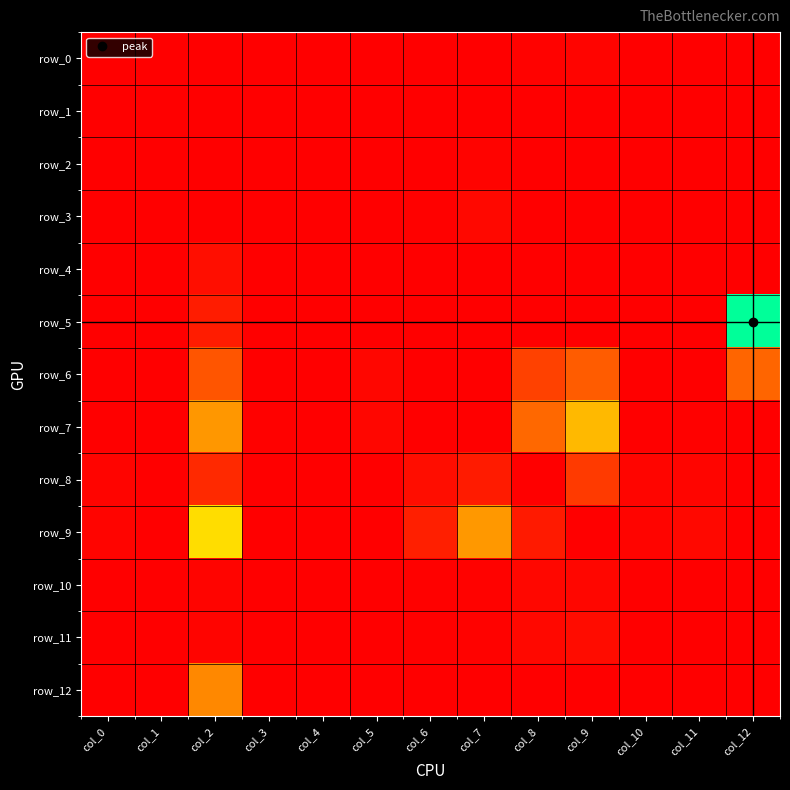

What is the maximum value shown in the chart?

156.0